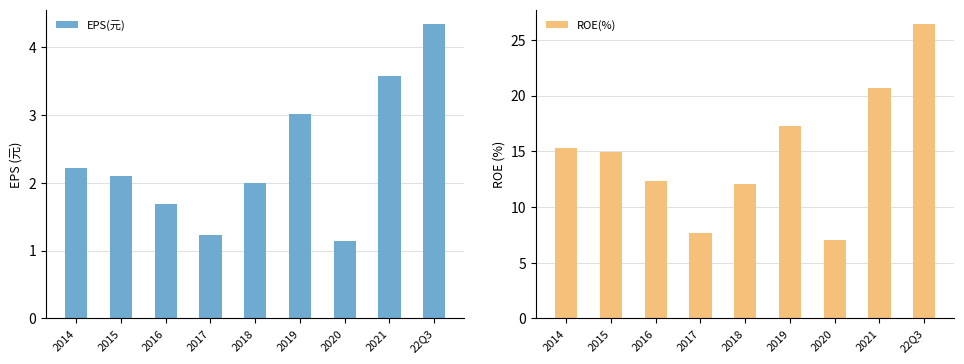

Reading left to right, transcribe all the data shown in this chart.

EPS(元): 2014=2.2	2015=2.1	2016=1.7	2017=1.2	2018=2.0	2019=3.0	2020=1.1	2021=3.6	22Q3=4.3
ROE(%): 2014=15.3	2015=14.9	2016=12.3	2017=7.7	2018=12.1	2019=17.3	2020=7.1	2021=20.7	22Q3=26.4